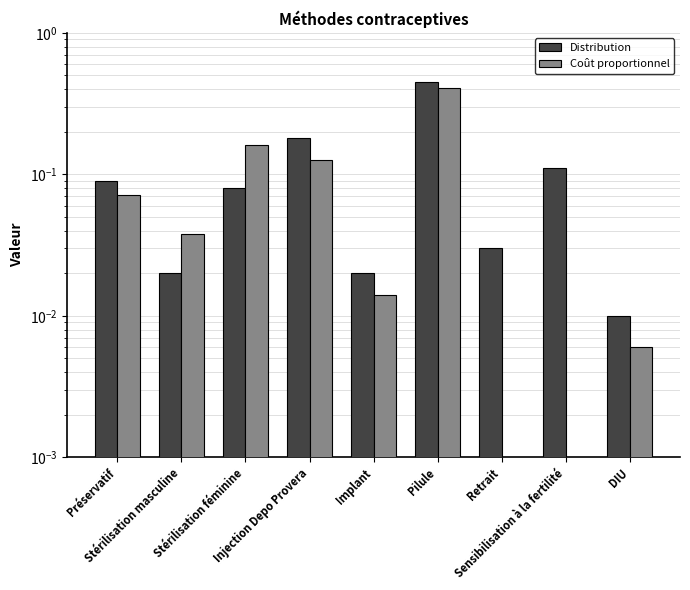

Which series has the largest total across all categories?

Distribution